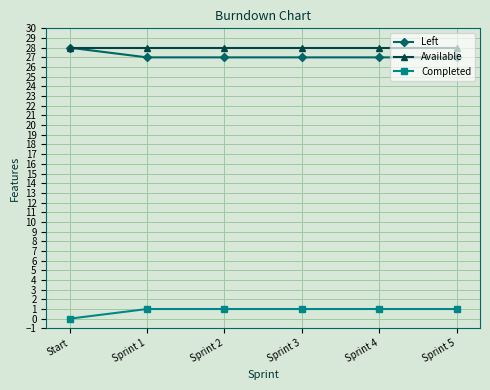

True or false: Left and Completed cross at least once.

False